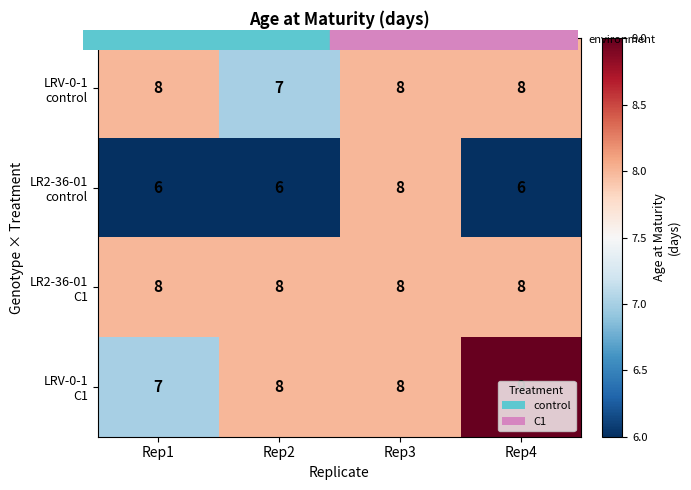

At which category does the chart reach its peak across all series?

Rep4